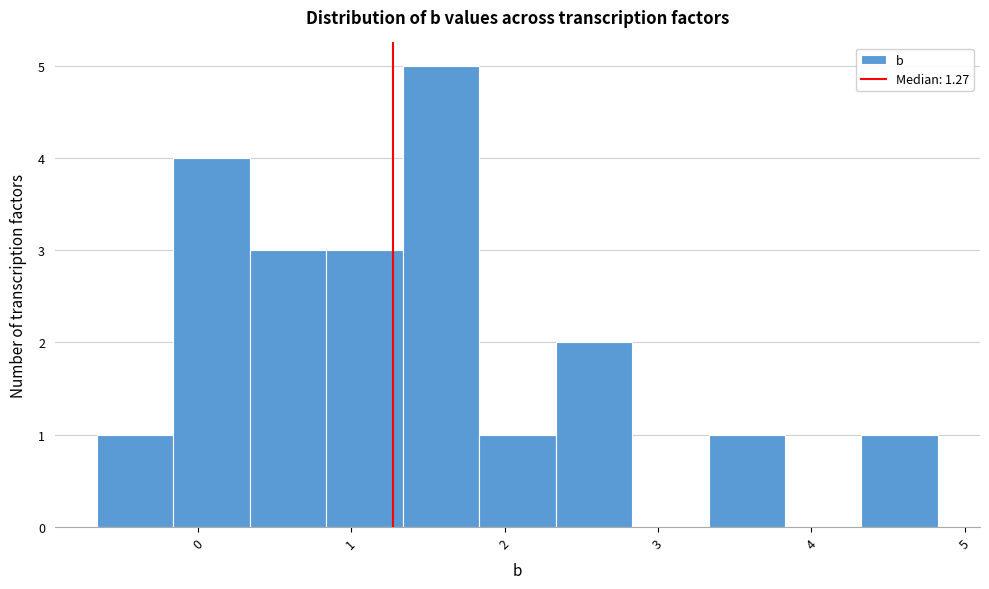

Over which range of the x-axis is the bar tallest?

1.3 to 1.8